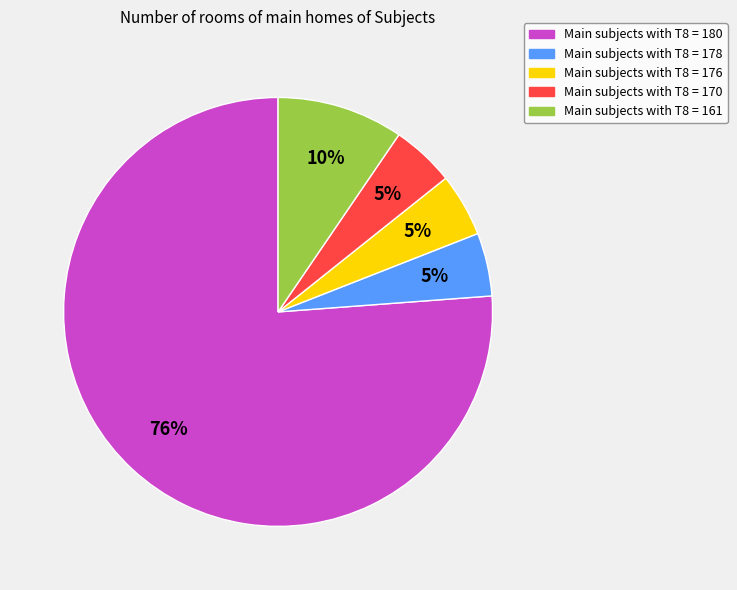

To the nearest percent, what is the average slice percentage?

20%